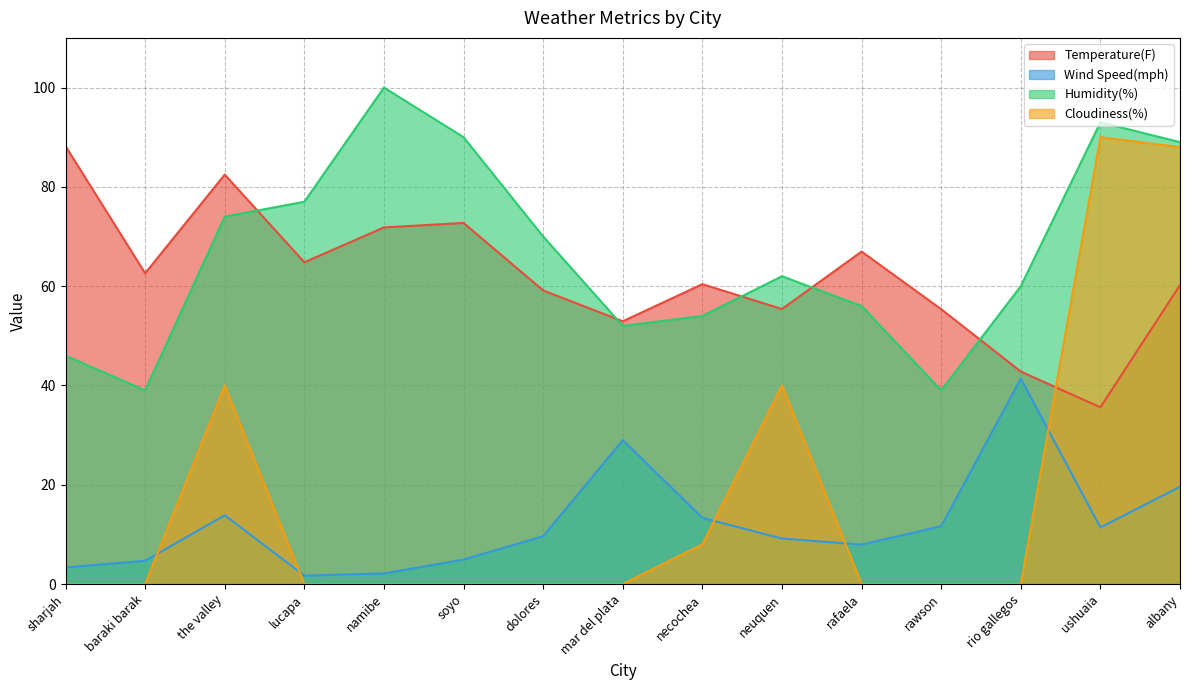

What is the value of the Wind Speed(mph) point at the 12th from the left?

11.7